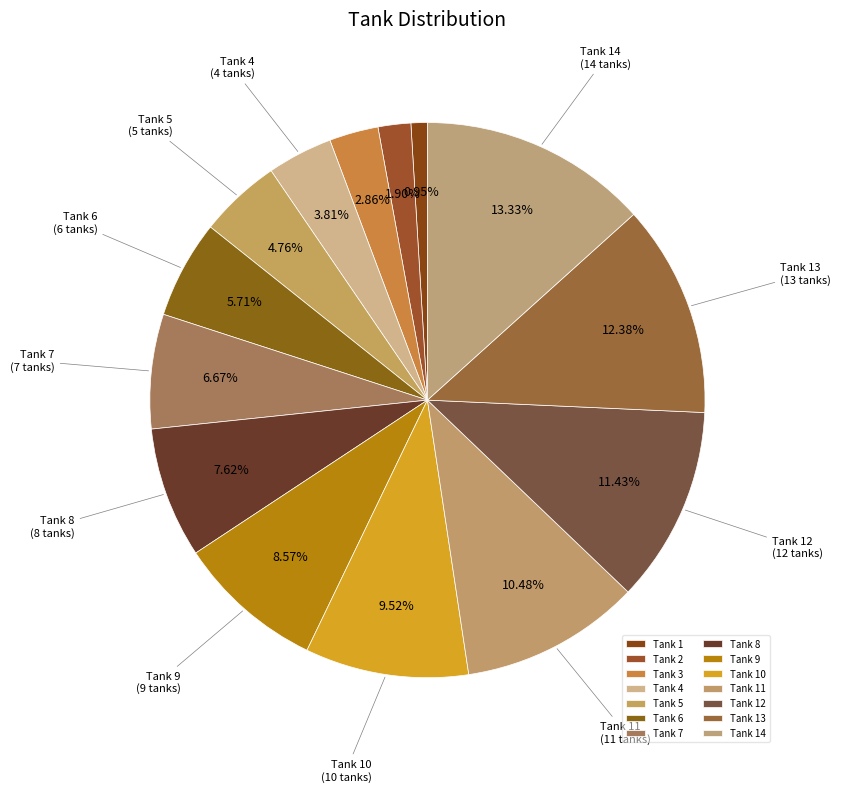

To the nearest percent, what is the difference between the largest and smallest slice percentages?

12%